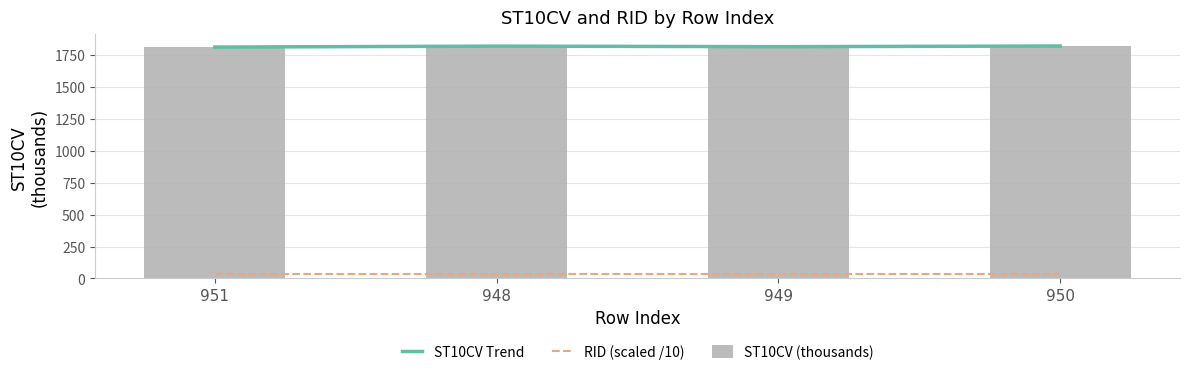

What is the minimum value for ST10CV (thousands)?

1811.2